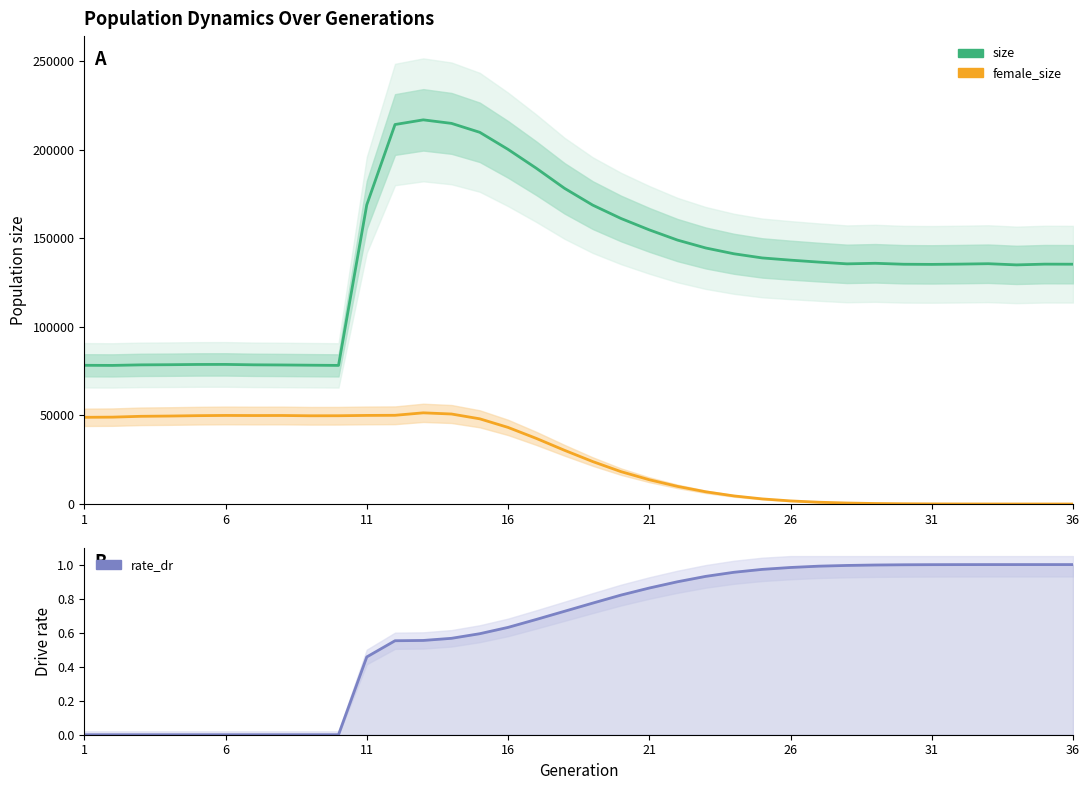

The size series shows 48664.0 at 21. True or false?

False